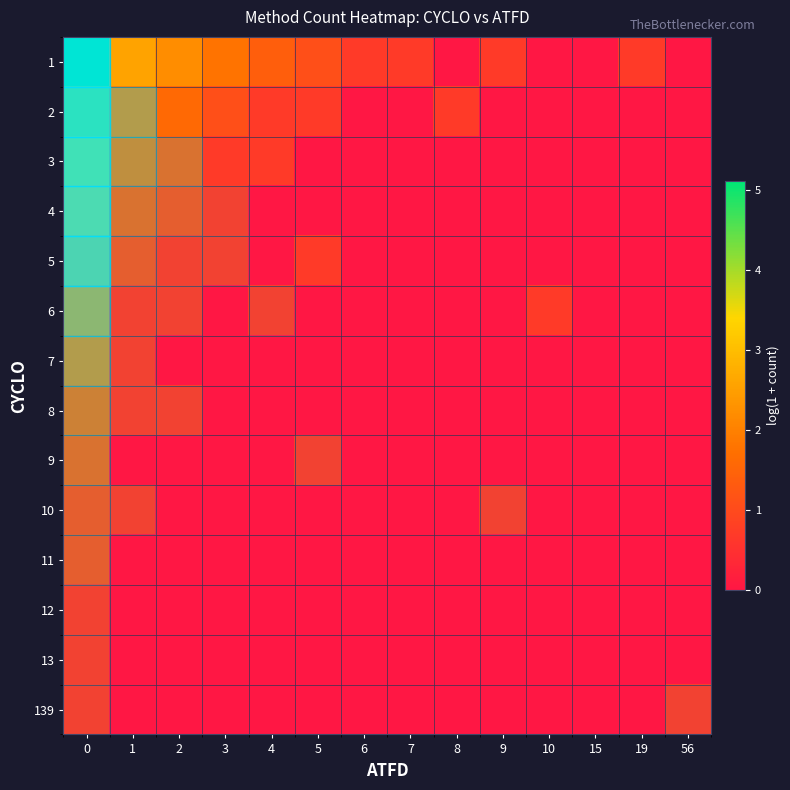

At which label does row_7 reach its minimum?

3